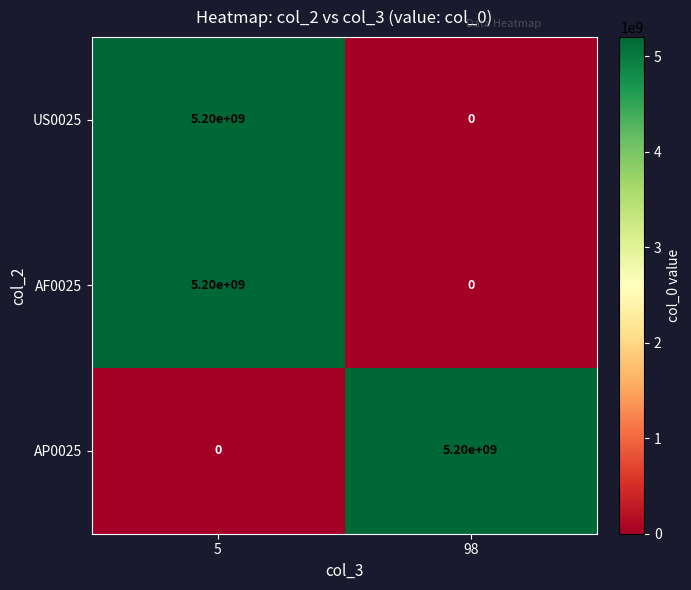

At how many categories does at least one series exceed 3329917042?

2